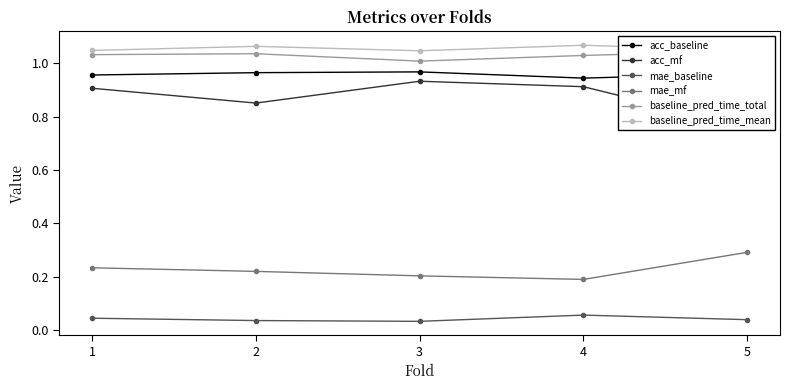

Reading right to left, list all the values displayed in this chart.

acc_baseline: 5=1.0	4=0.9	3=1.0	2=1.0	1=1.0
acc_mf: 5=0.8	4=0.9	3=0.9	2=0.9	1=0.9
mae_baseline: 5=0.0	4=0.1	3=0.0	2=0.0	1=0.0
mae_mf: 5=0.3	4=0.2	3=0.2	2=0.2	1=0.2
baseline_pred_time_total: 5=1.0	4=1.0	3=1.0	2=1.0	1=1.0
baseline_pred_time_mean: 5=1.0	4=1.1	3=1.0	2=1.1	1=1.0